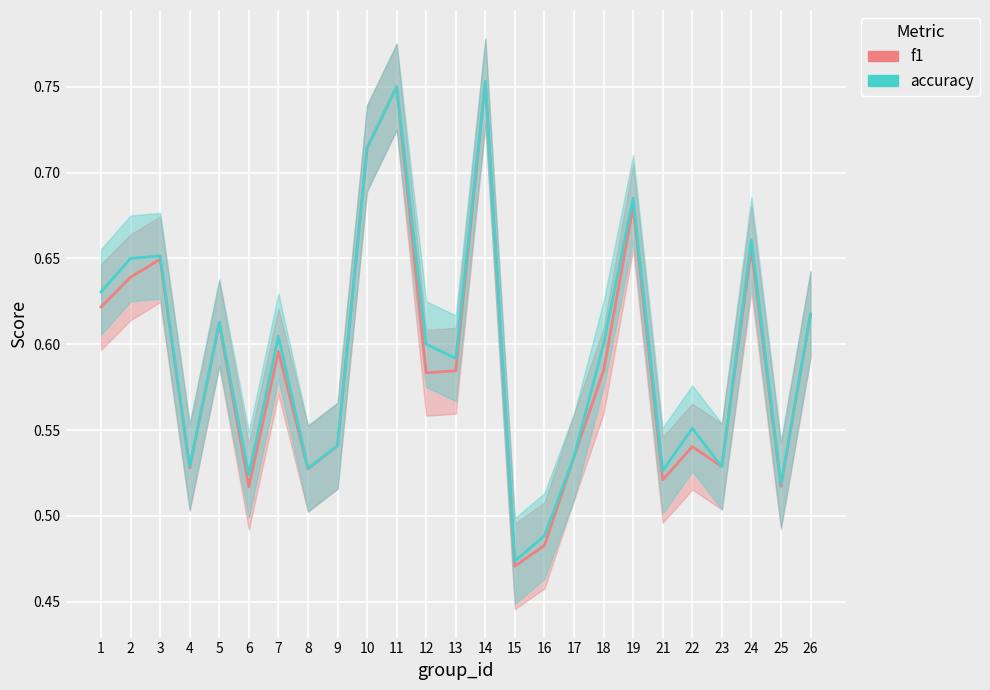

Rank the series by their maximum value, from lowest to highest.

f1, accuracy